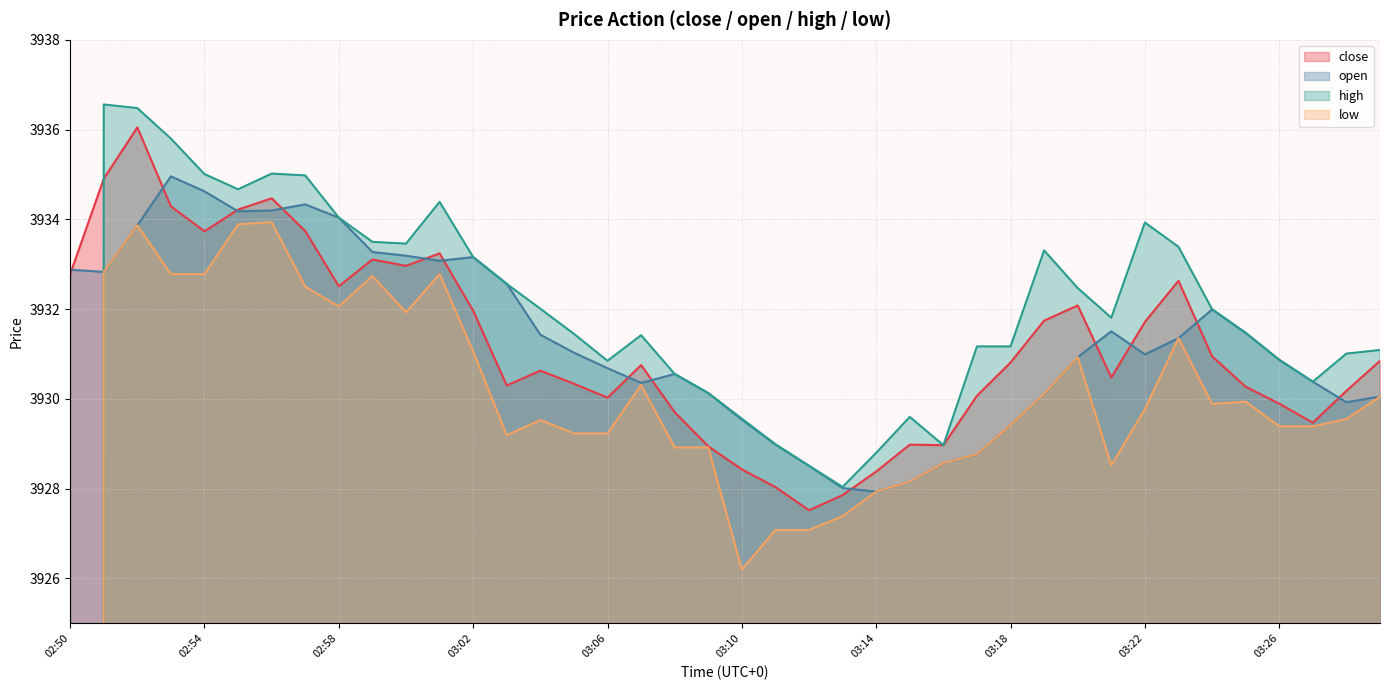

What is the value of the open point at the 12th from the left?

3933.1